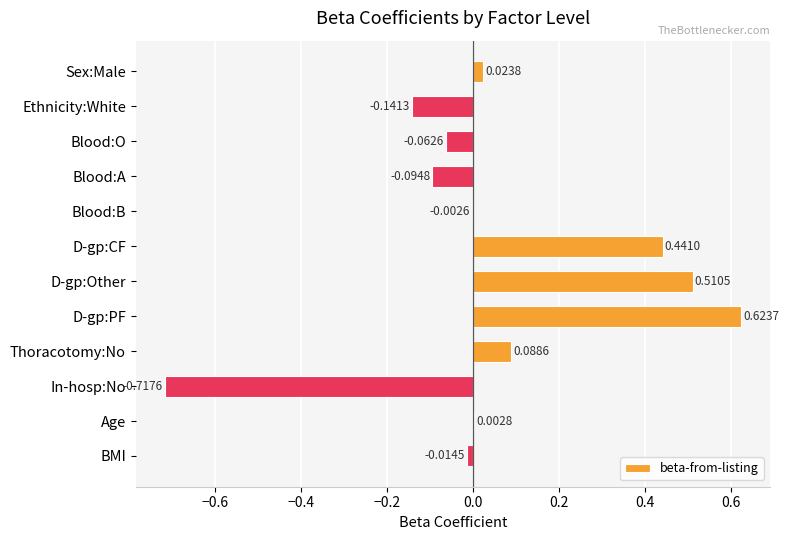

Between D-gp:CF and Sex:Male, which is larger?

D-gp:CF